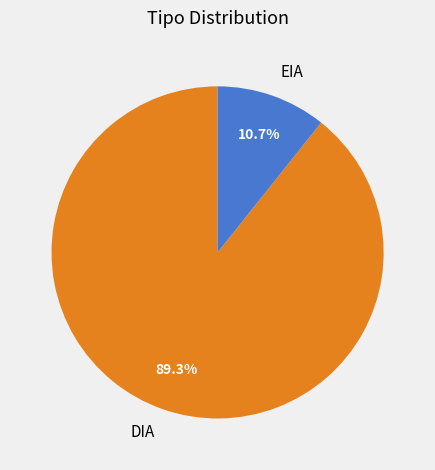

True or false: DIA accounts for 84% of the total.

False